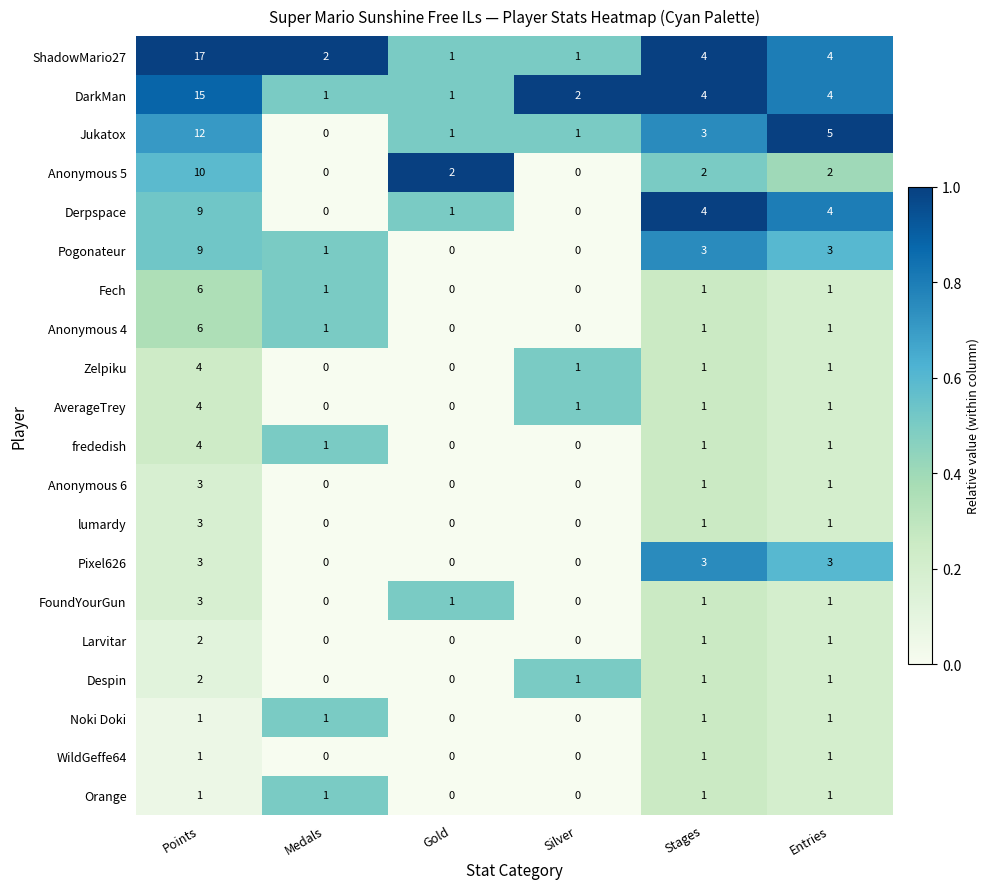

Count the number of data series in this chart.

20